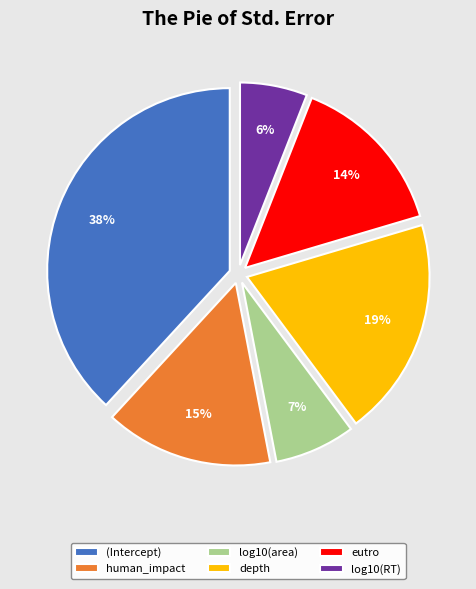

Between (Intercept) and log10(RT), which is larger?

(Intercept)